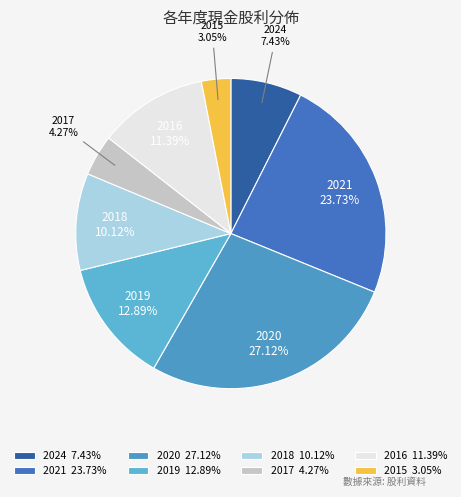

How many segments does this pie chart have?

8